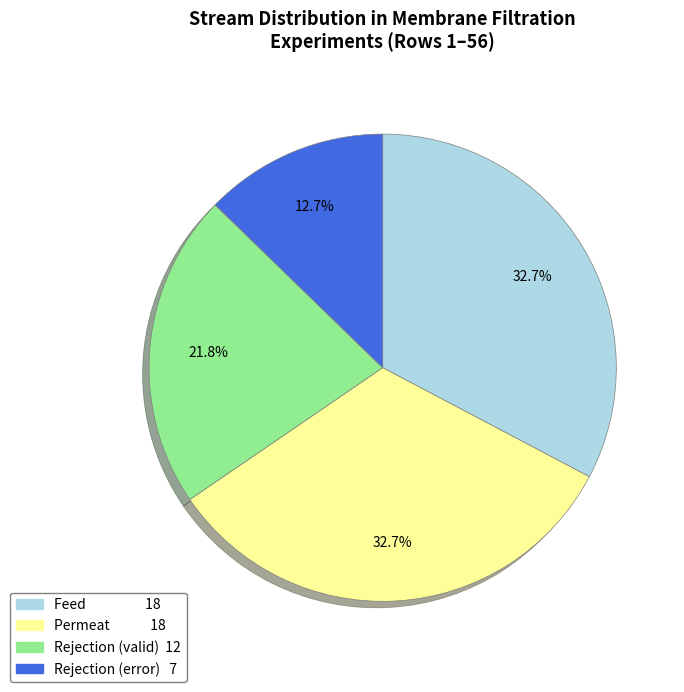

Is there a majority slice in this chart?

No